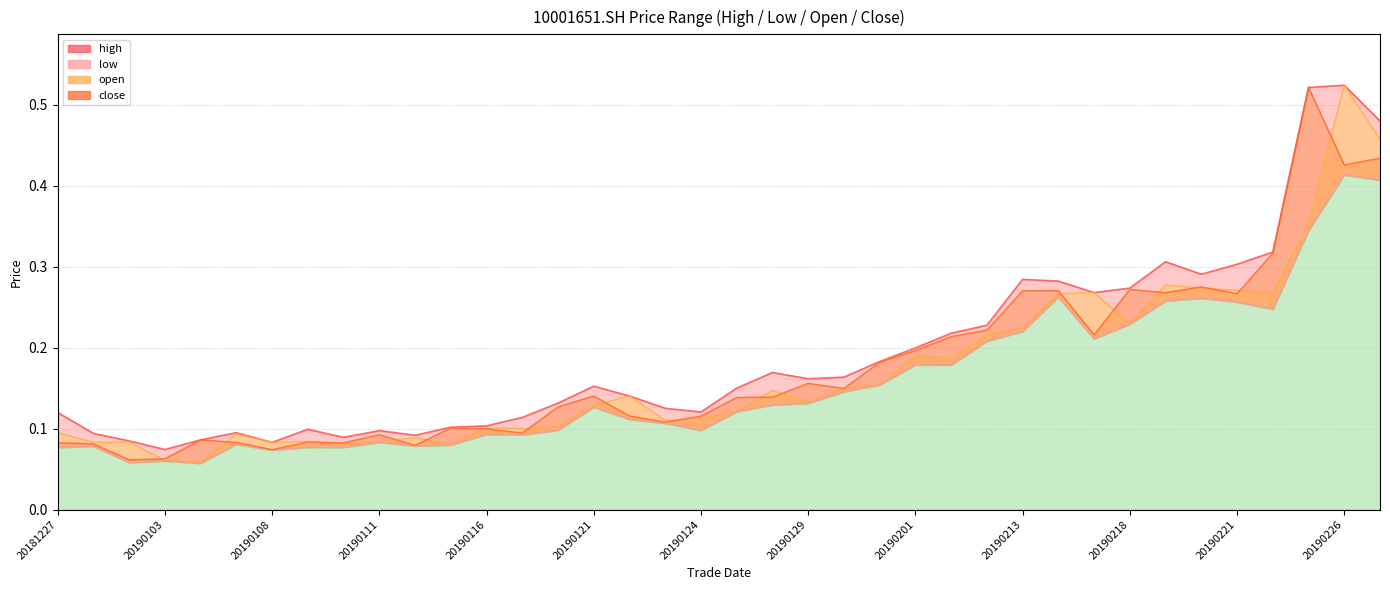

What is the sum of the low values at 20190129 and 20190122?

0.2